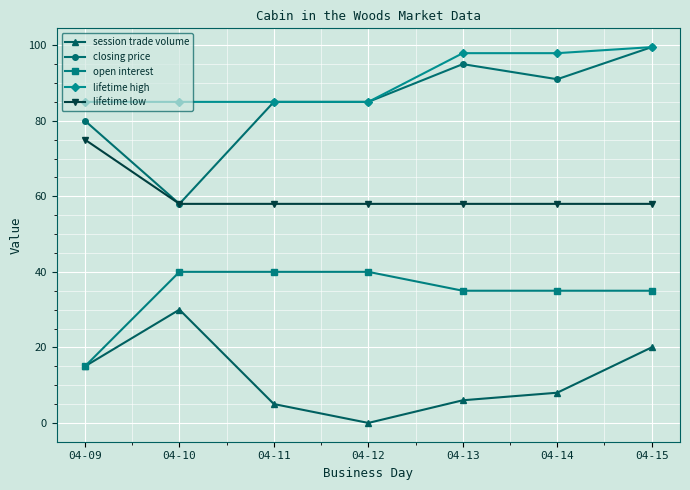

What is the difference between the closing price values at 04-15 and 04-12?

14.5